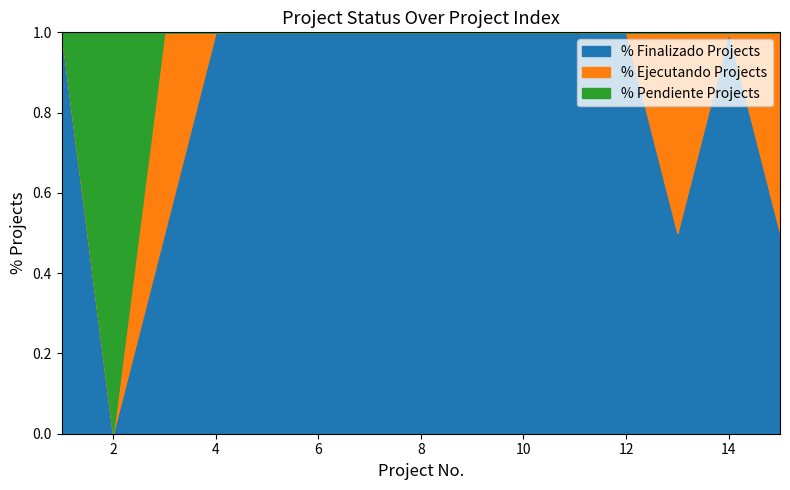

Is it true that % Finalizado Projects equals -0.5 at 2?

False